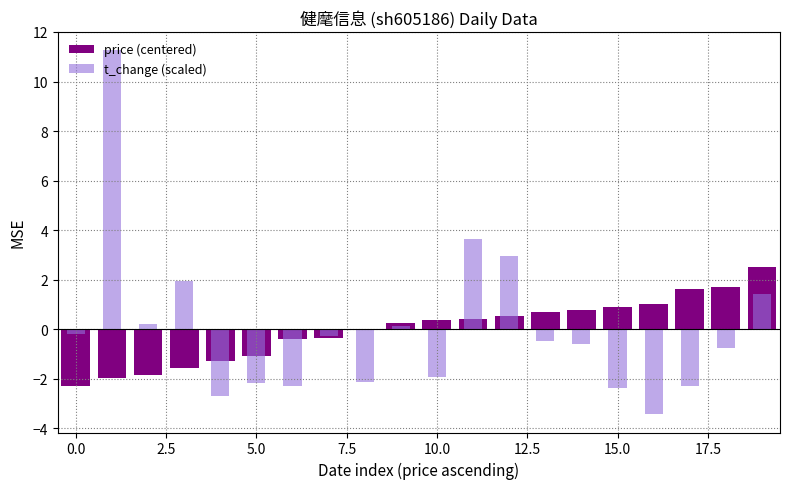

How many values in the price (centered) series are below 0?

8